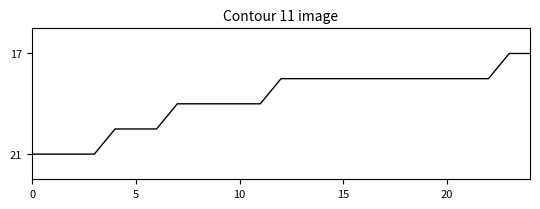

What is the smallest value displayed?

17